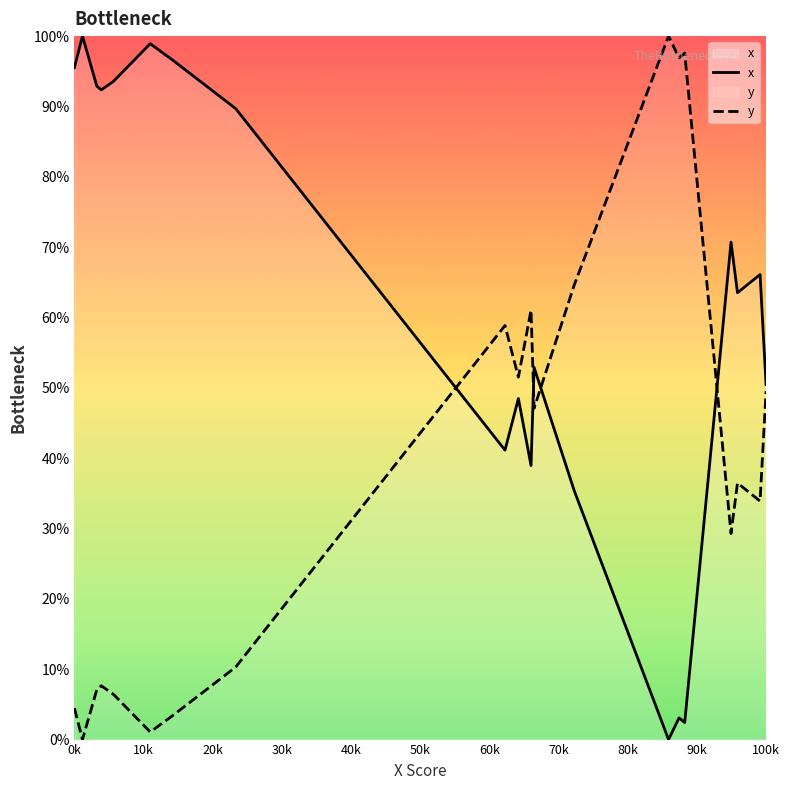

How many distinct data groups are displayed?

2